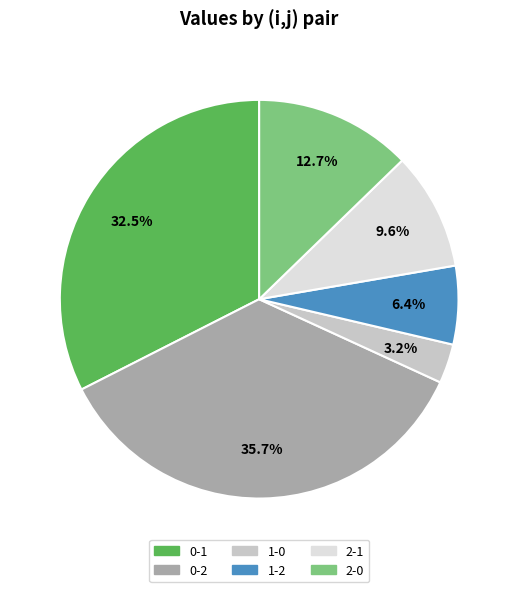

What is the smallest slice in the pie chart?

1-0